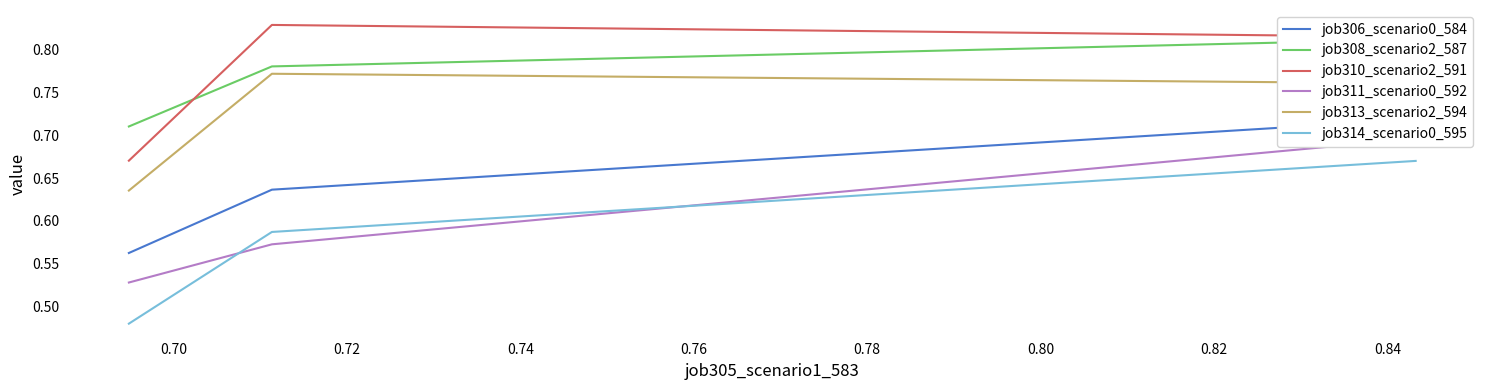

The job313_scenario2_594 series shows 0.2 at 0.70. True or false?

False